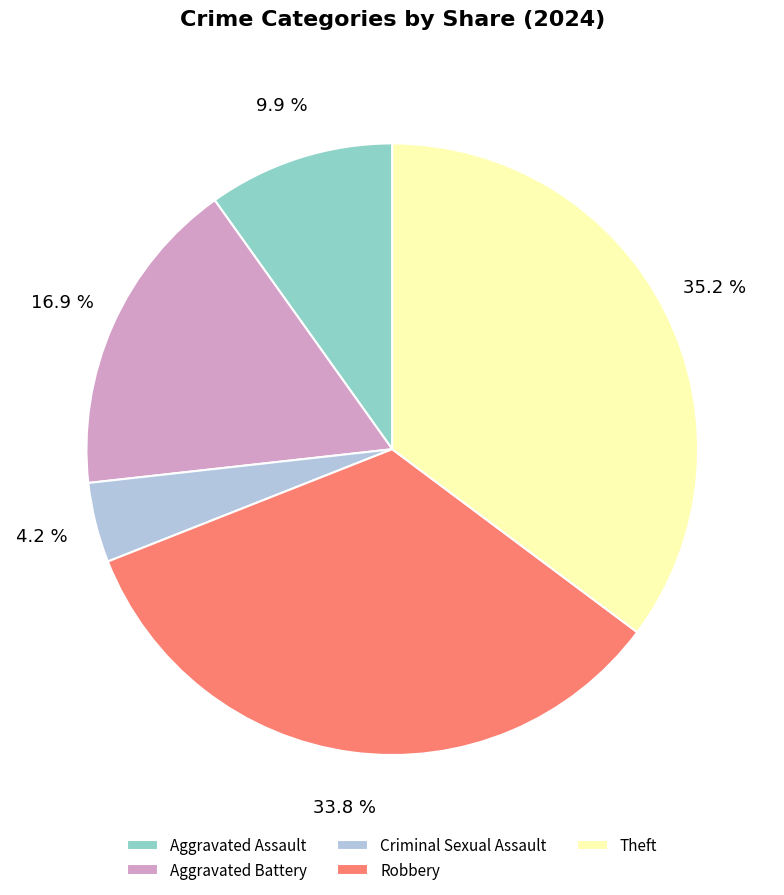

What percentage is NOT represented by Robbery?

66.2%